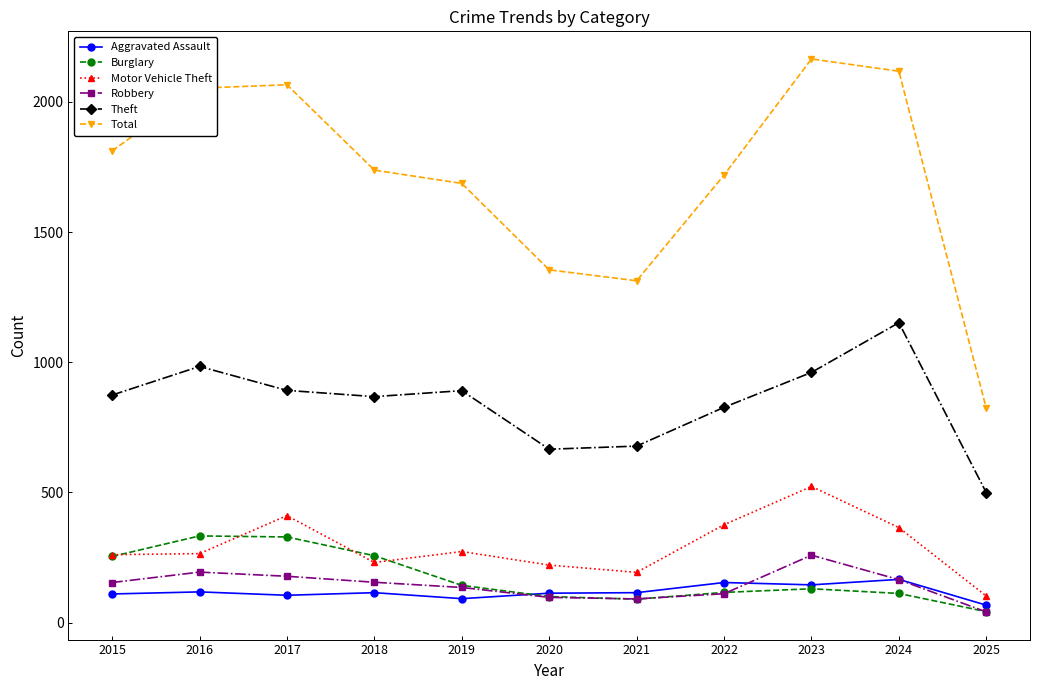

Is the value of Robbery at 2015 greater than the value of Aggravated Assault at 2019?

Yes